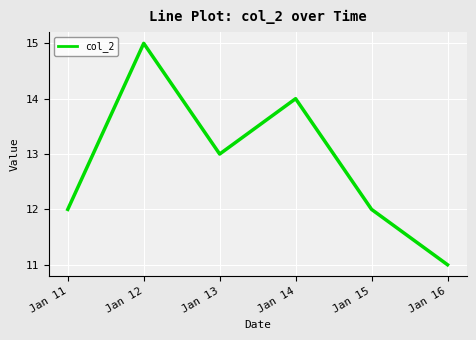

What is the difference between the maximum and minimum values?

4